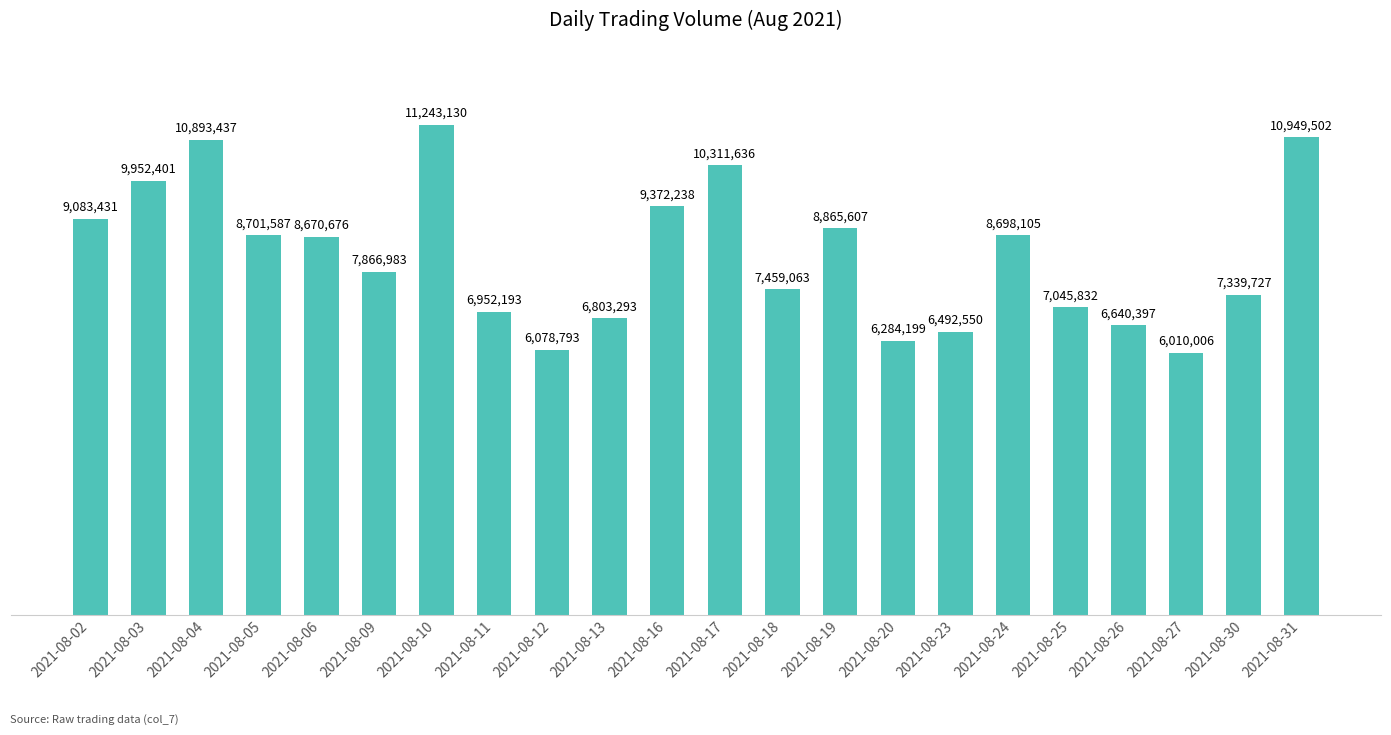

What is the minimum value shown in the chart?

6010006